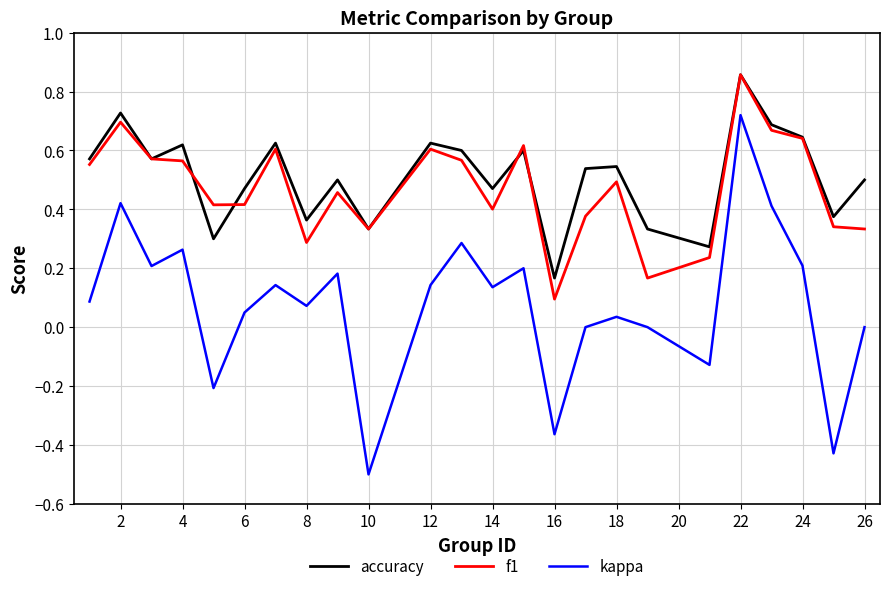

How many lines are shown in the chart?

3